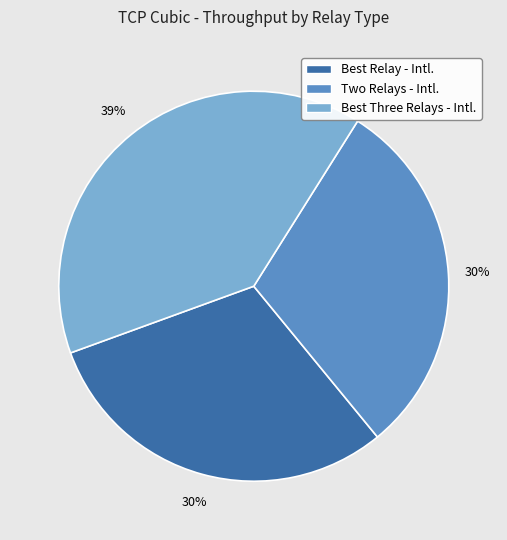

Which category has the biggest portion of the pie?

Best Three Relays - Intl.